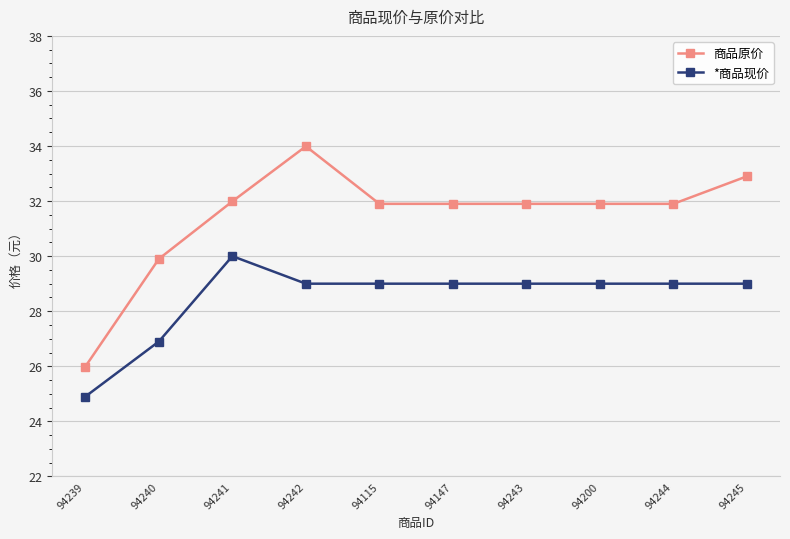

What is the approximate value of *商品现价 at 94245?

29.0